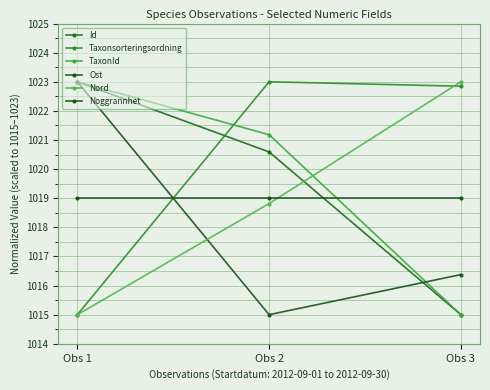

True or false: Noggrannhet has a value of 1019.0 at Obs 3.

True